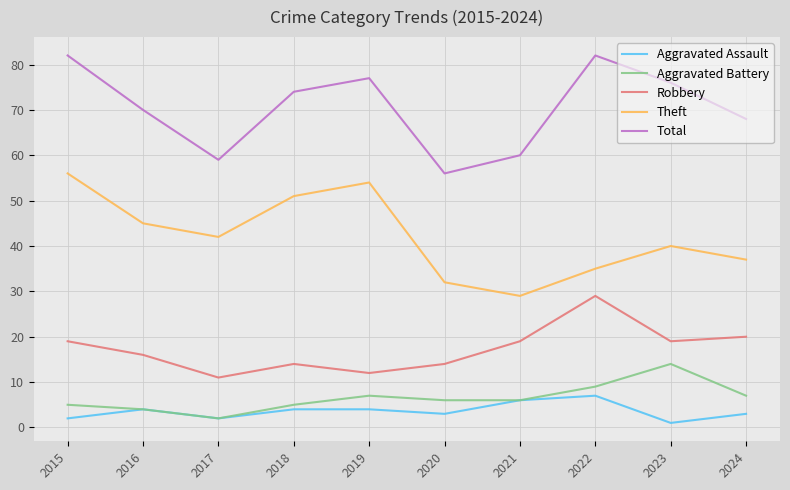

What is the difference between the highest and lowest values at 2021?

54